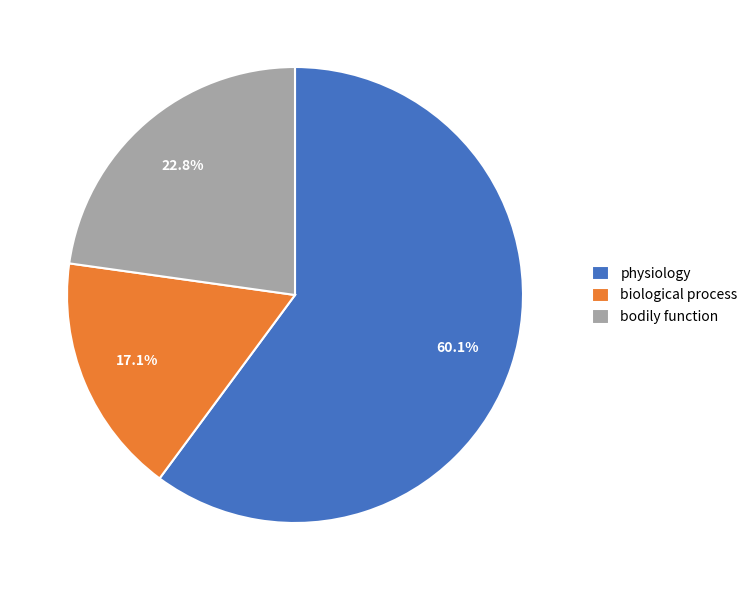

Is it true that bodily function is 34% of the pie?

False